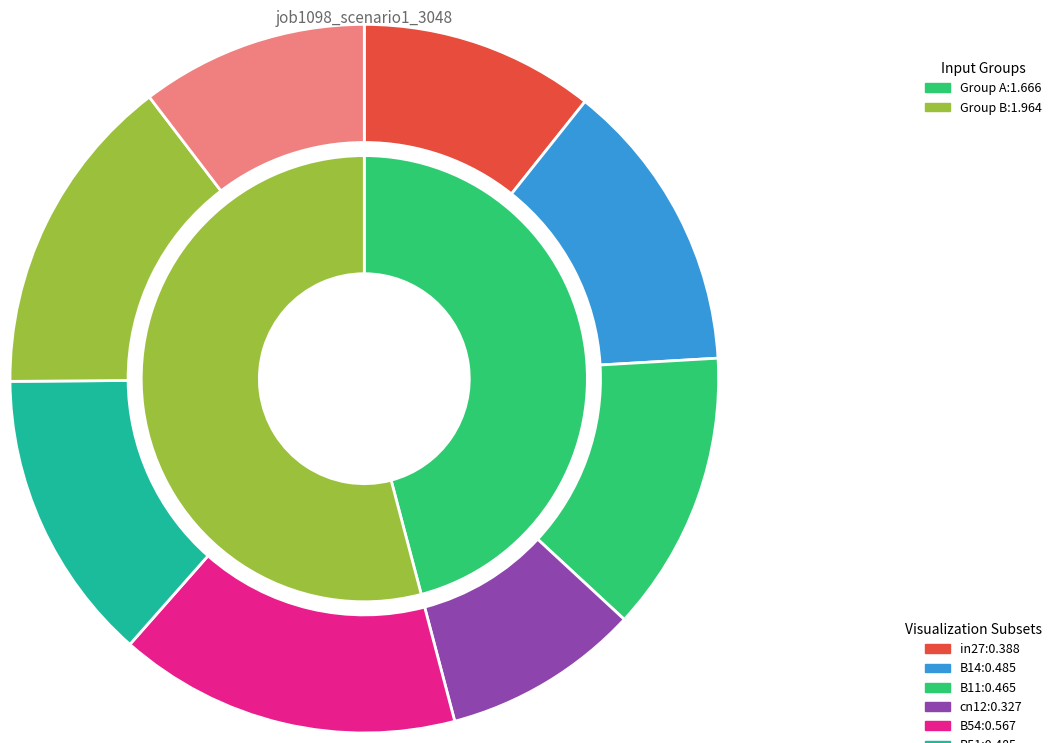

Is there a majority slice in this chart?

No